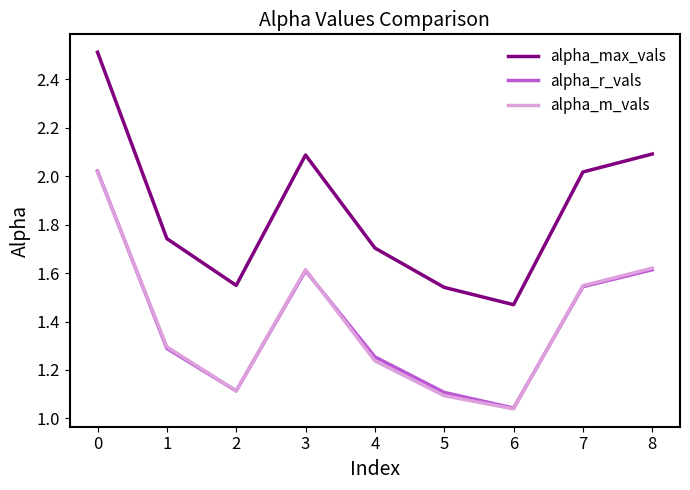

The value of alpha_m_vals at 3 is 1.6. True or false?

True